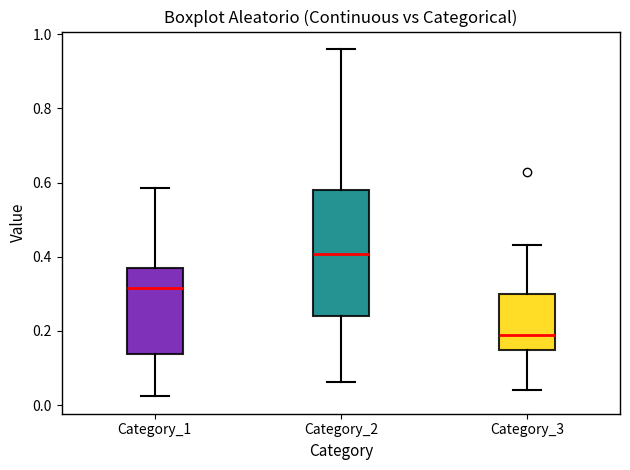

Reading left to right, transcribe this box plot: for each box, give where its median line is, the range the box spans, and where its two whiskers end, as read against the y-axis. The values are not printed on the chart, so give them approximately, as read against the axis.

Category_1: median 0.32, box 0.14 to 0.36, whiskers 0.02 to 0.58
Category_2: median 0.40, box 0.24 to 0.58, whiskers 0.06 to 0.96
Category_3: median 0.18, box 0.14 to 0.30, whiskers 0.04 to 0.44